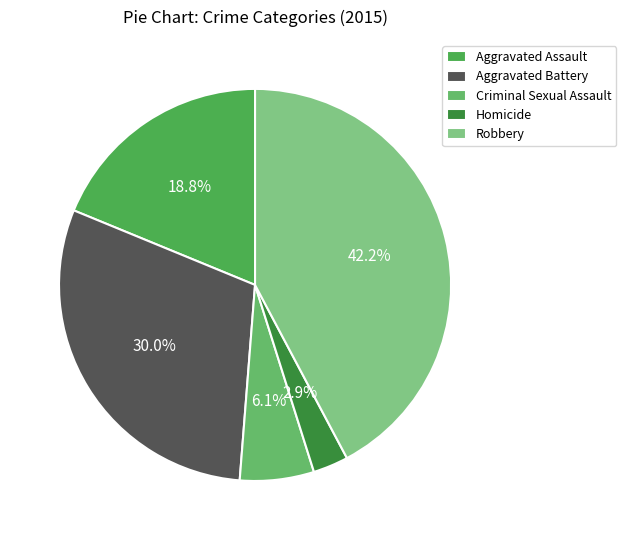

Rank the categories by value from lowest to highest.

Homicide, Criminal Sexual Assault, Aggravated Assault, Aggravated Battery, Robbery